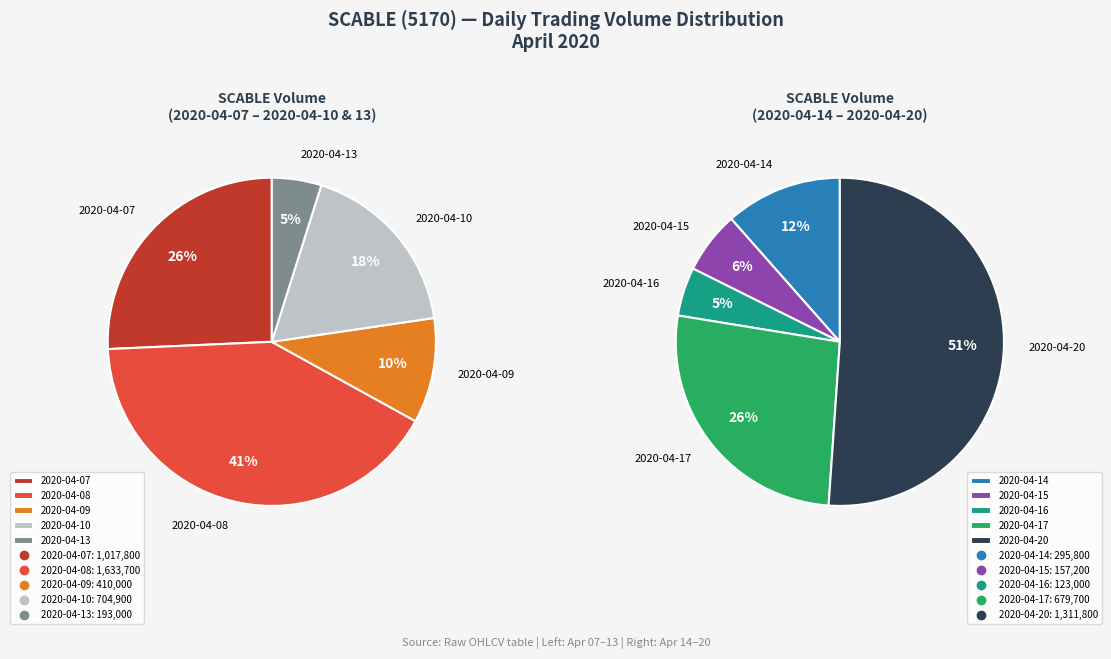

How many segments does this pie chart have?

10